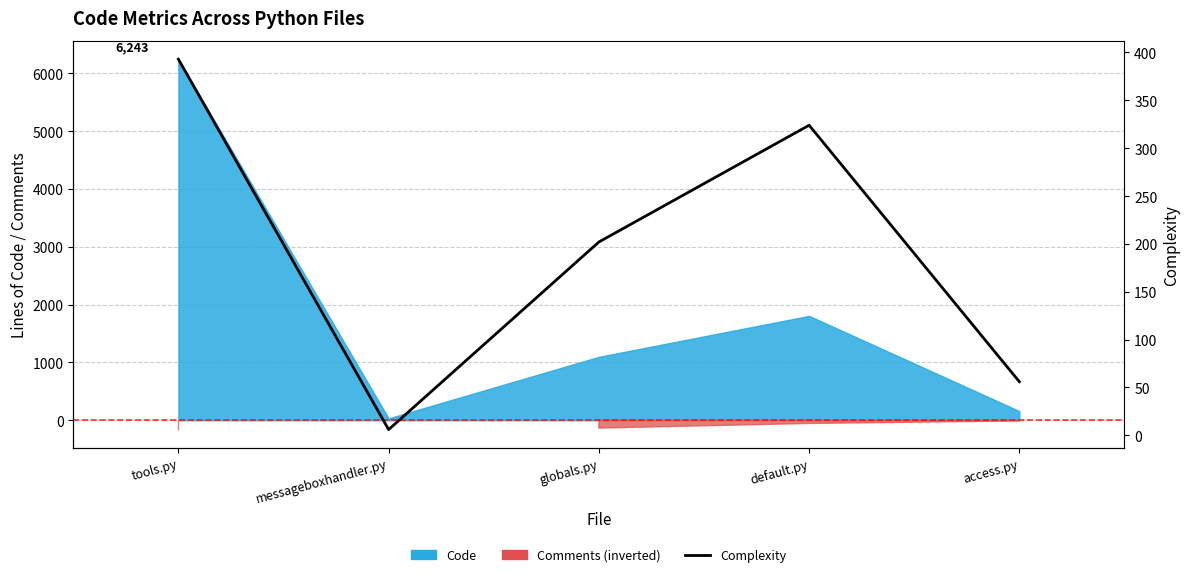

How many values are below 202?

2